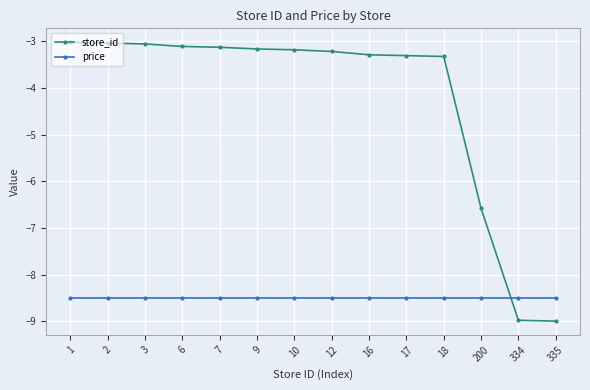

What value does the store_id series have at 7?

-3.1